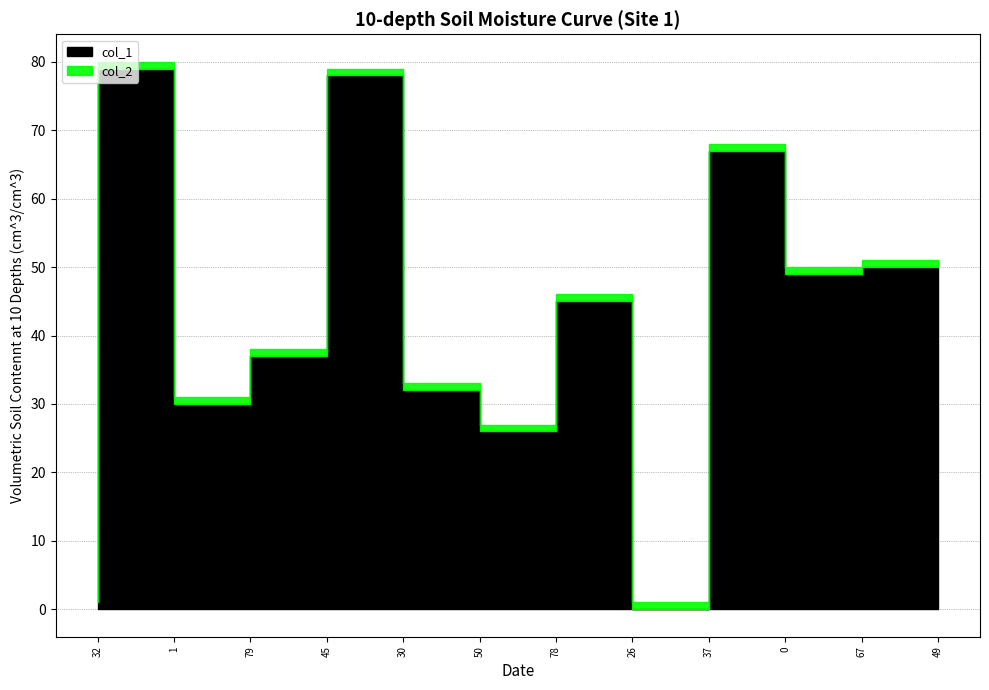

Is it true that col_1 equals 67 at 0?

True